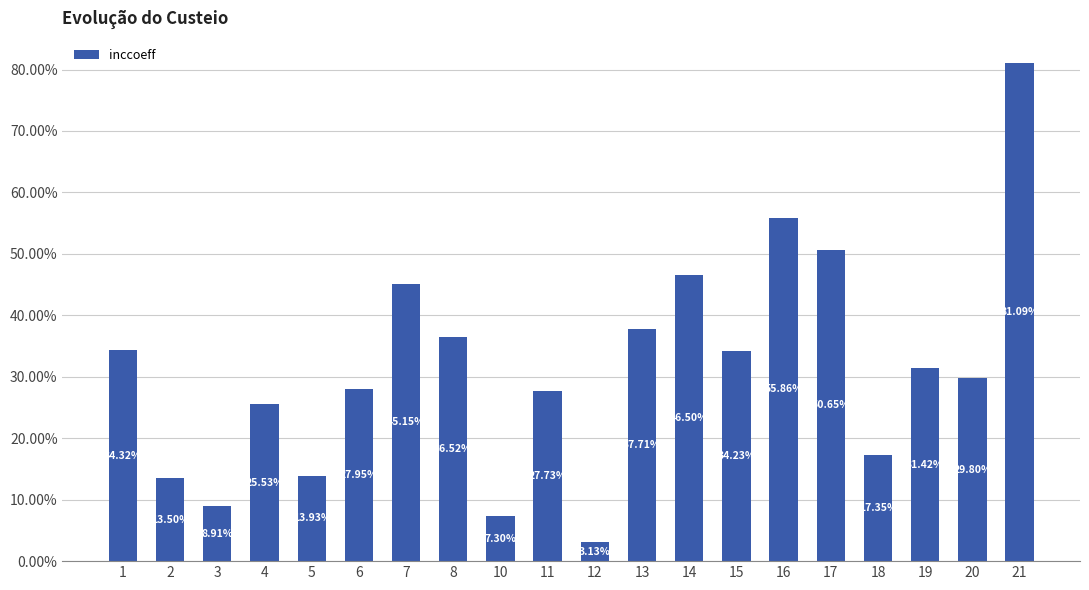

At which category does the chart reach its minimum across all series?

12